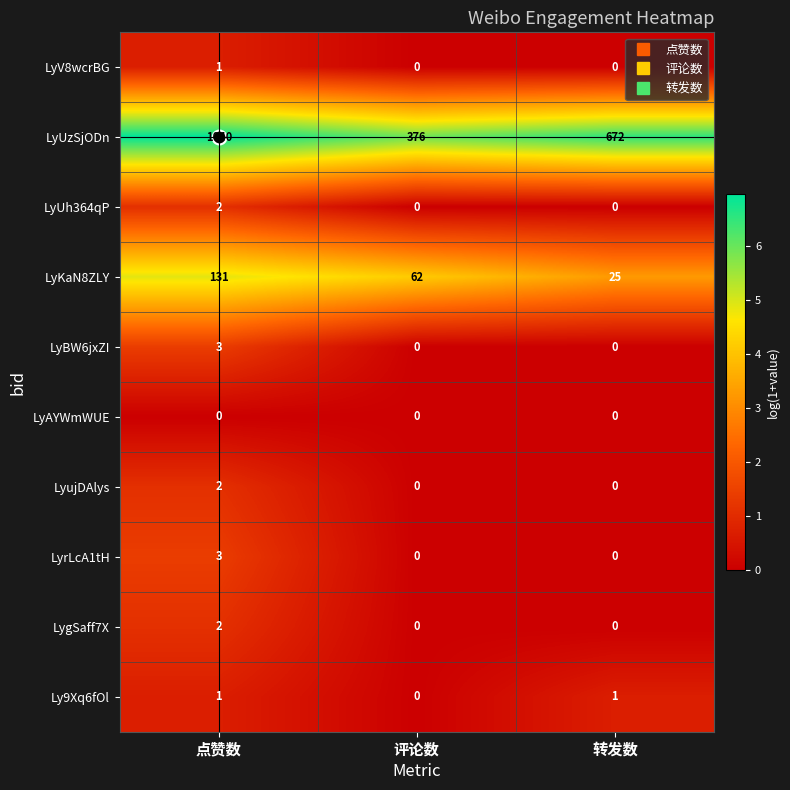

The Ly9Xq6fOl series shows 1 at 转发数. True or false?

True